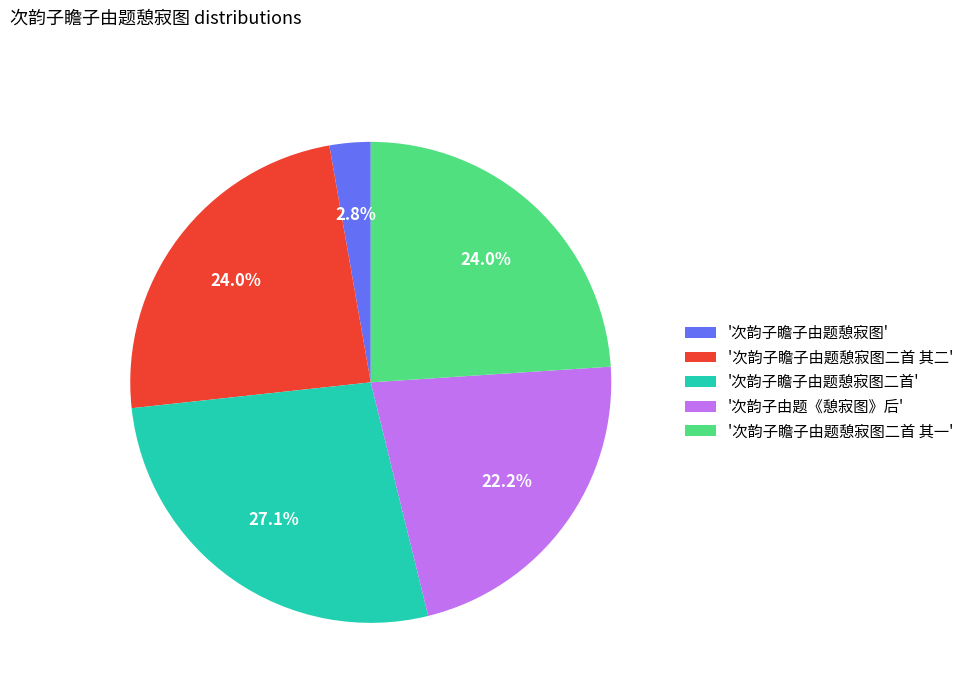

Count the number of slices in the pie.

5